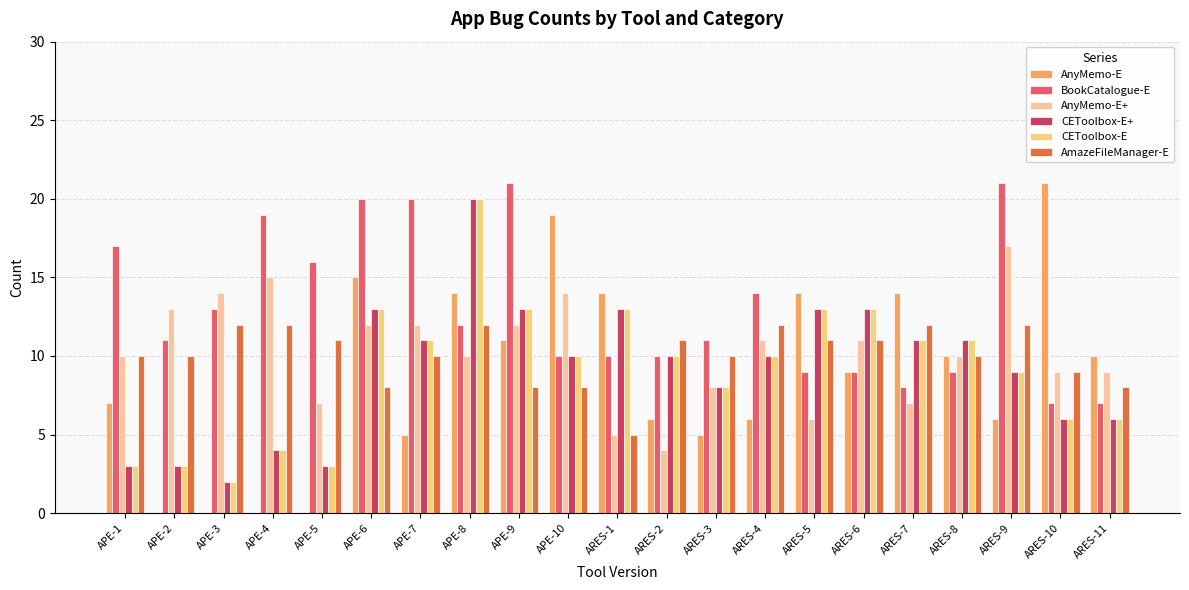

What is the value of the AnyMemo-E bar at the 16th from the left?

9